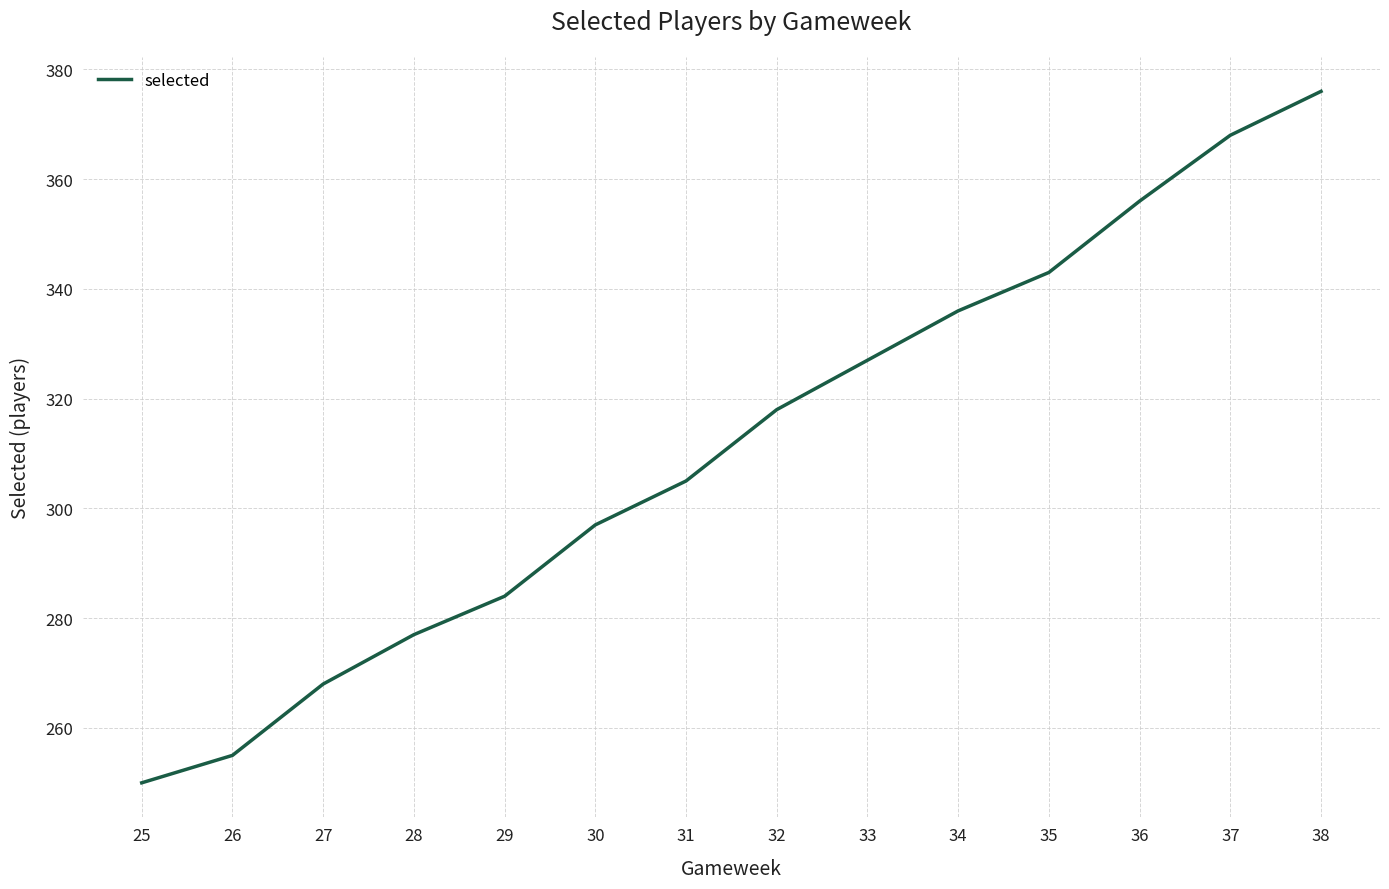

Is it true that the value at 38 is 376?

True